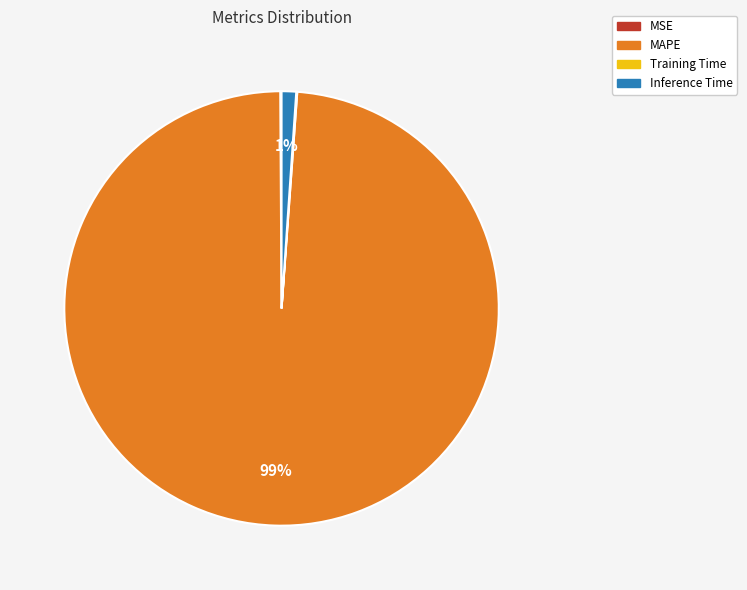

Which slice is the largest?

MAPE